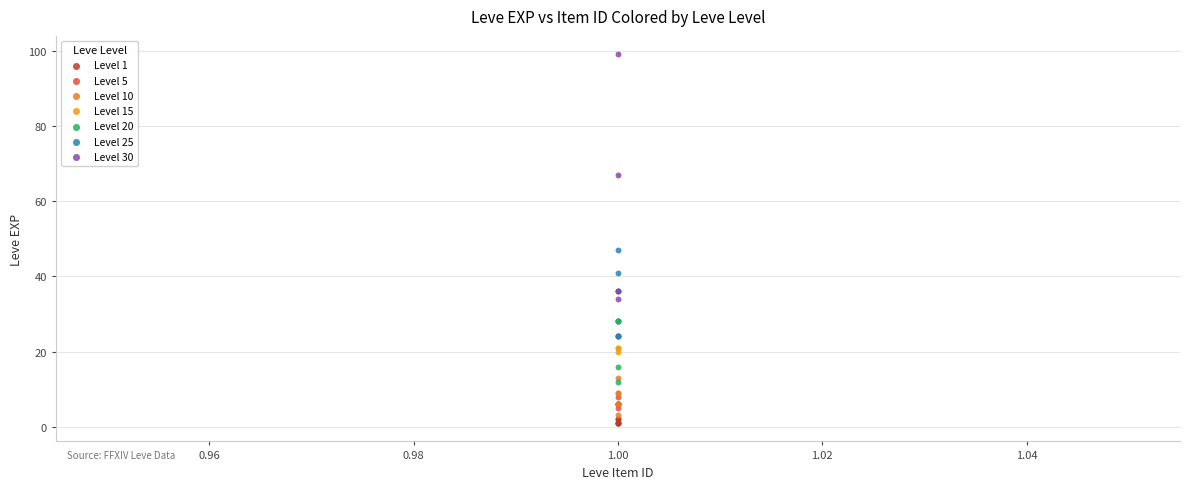

Which series reaches the maximum Y coordinate?

Level 30